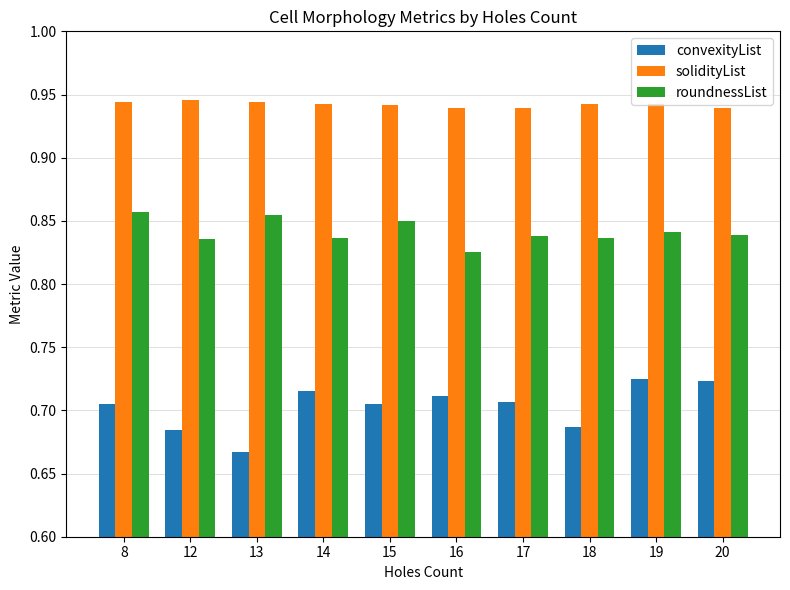

Which label corresponds to the smallest value in the chart?

13